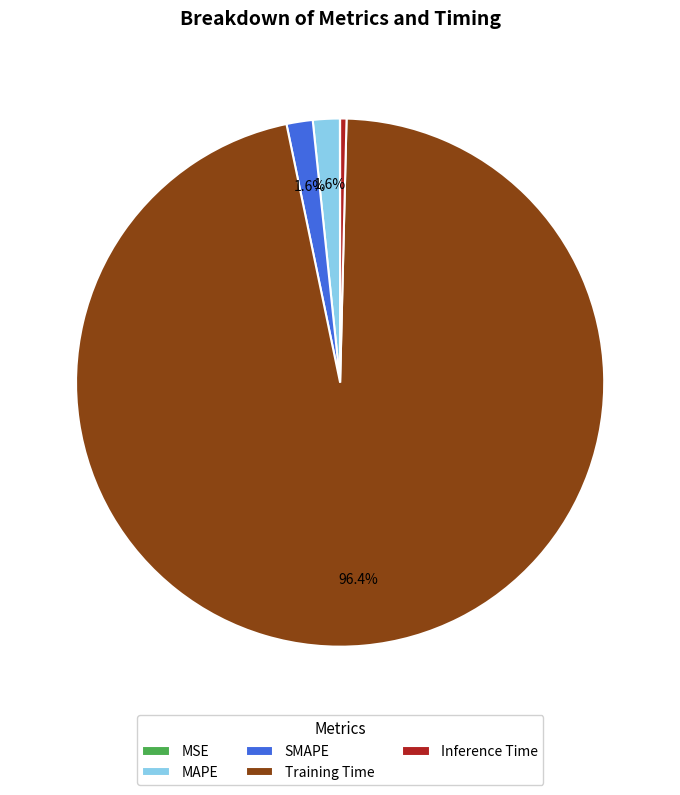

Is there any slice that represents more than half of the pie?

Yes